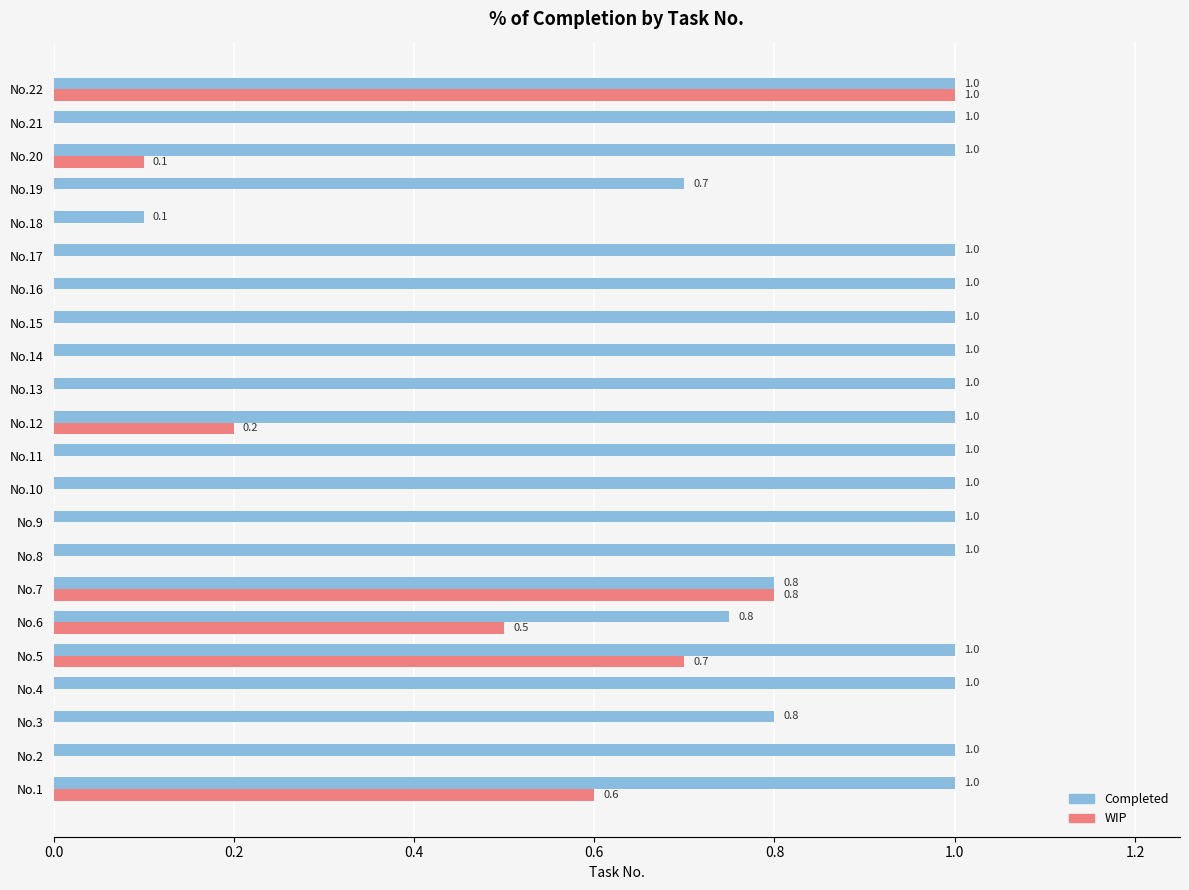

What is the sum of the Completed values at No.18 and No.15?

1.1